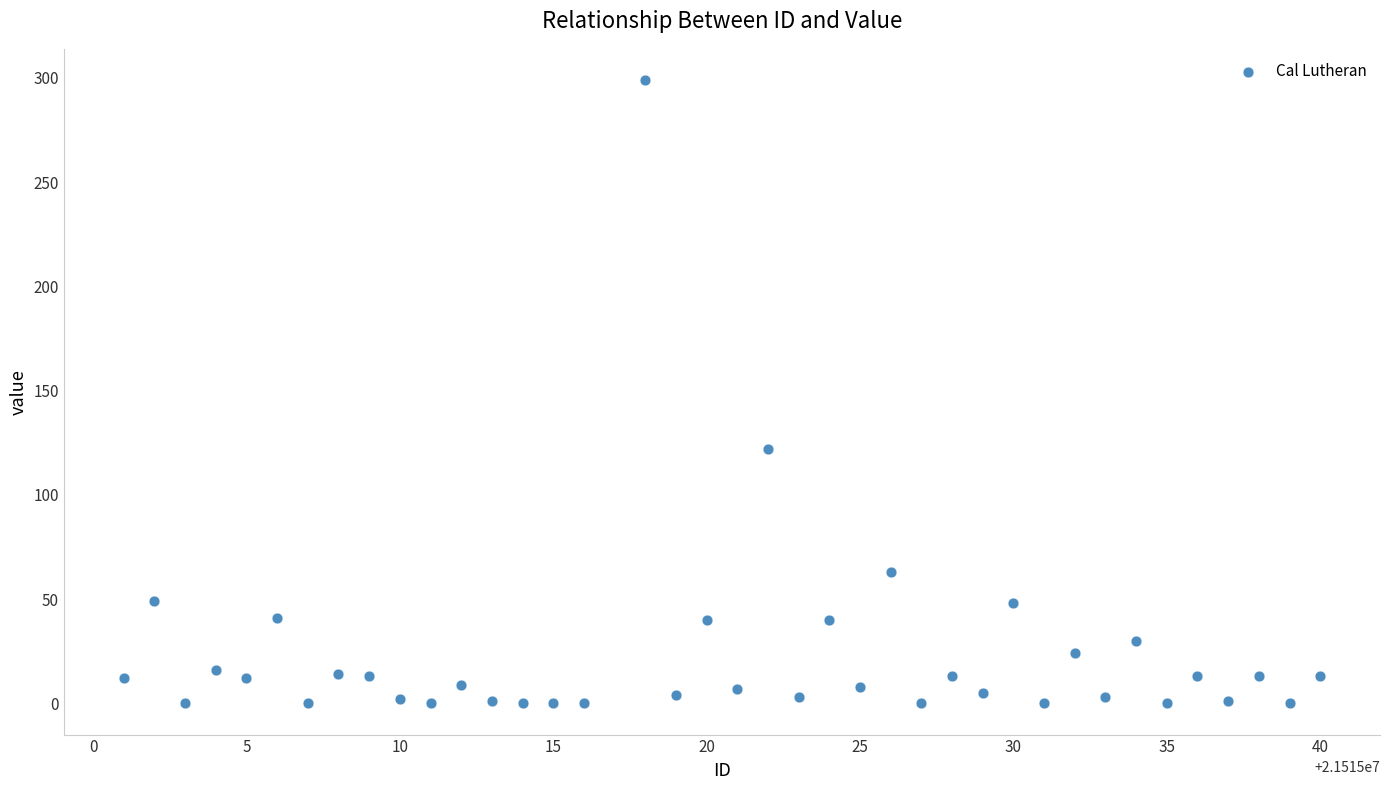

What Y value in the scatter plot is closest to 149?

122